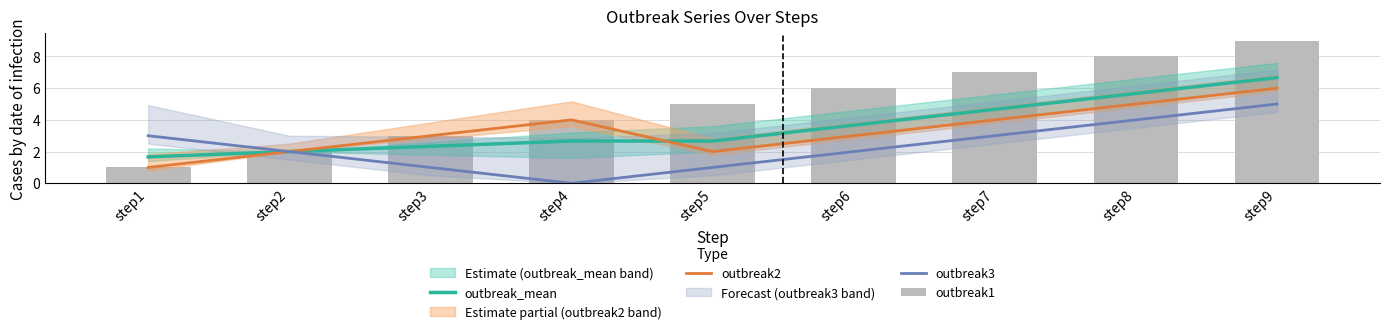

Which series has the largest range (max minus min)?

outbreak1